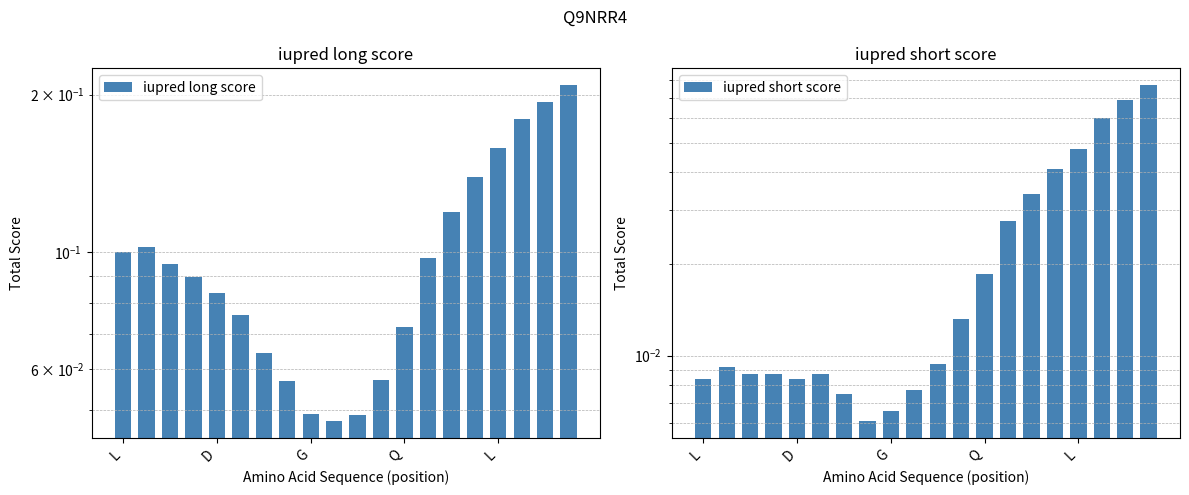

What is the difference between the maximum and minimum values in the iupred short score series?

0.1